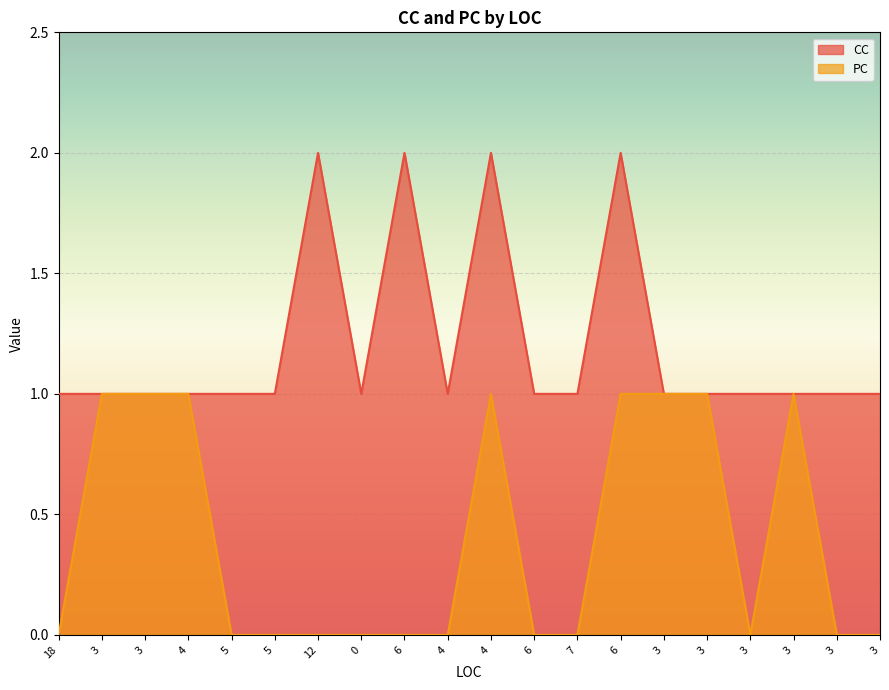

Which series has the largest total across all categories?

CC